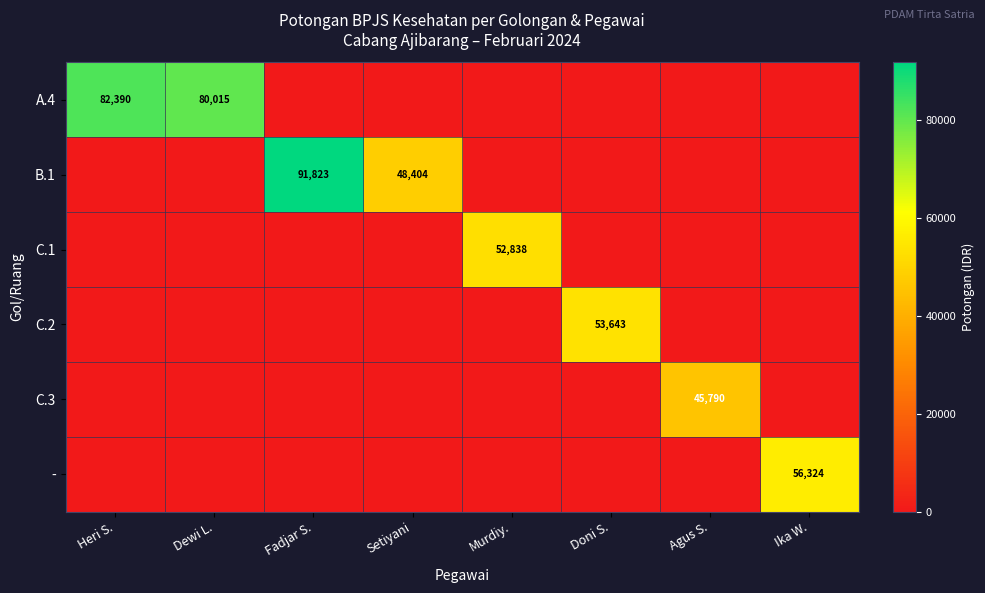

Is it true that B.1 equals 66192 at Setiyani?

False